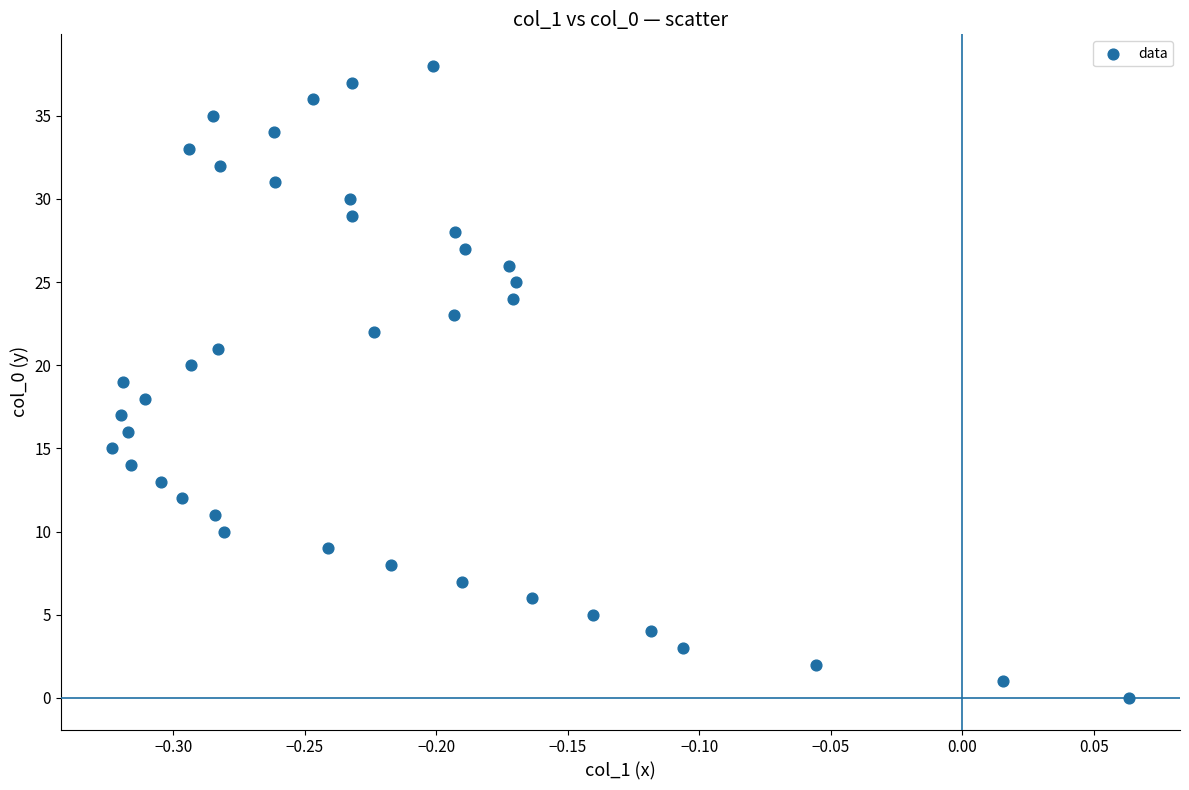

What is the range of Y values (max minus min)?

38